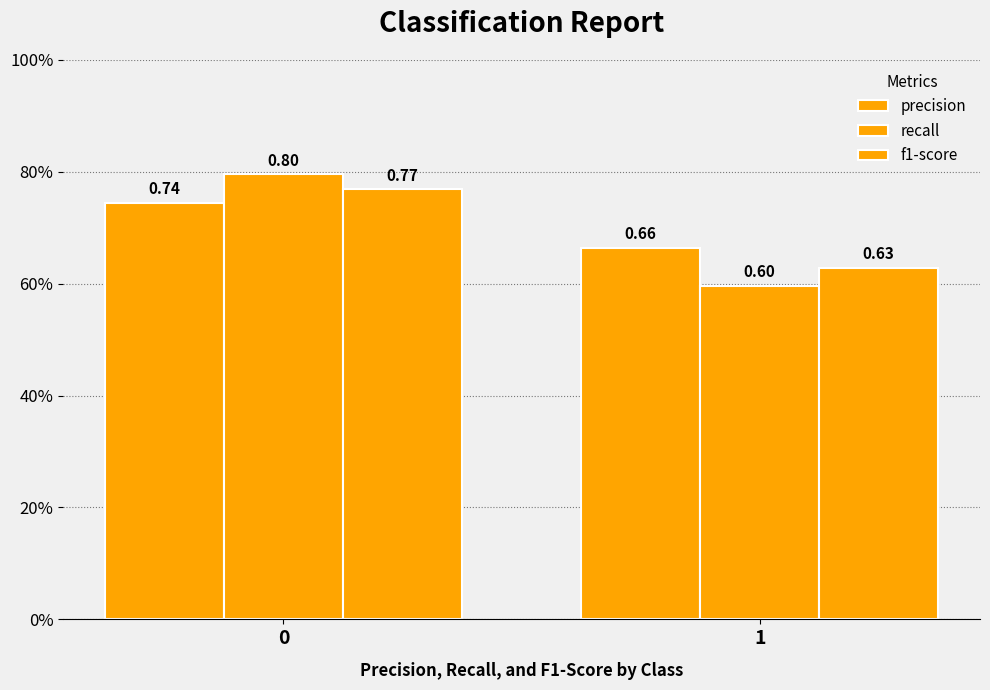

Is the value of recall at 1 greater than the value of f1-score at 1?

No